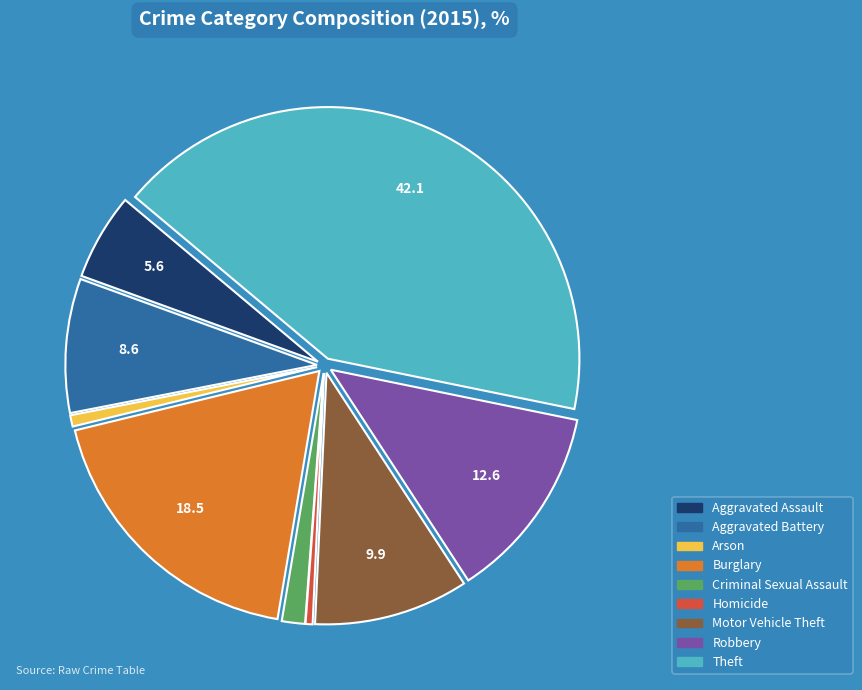

Which category has the biggest portion of the pie?

Theft